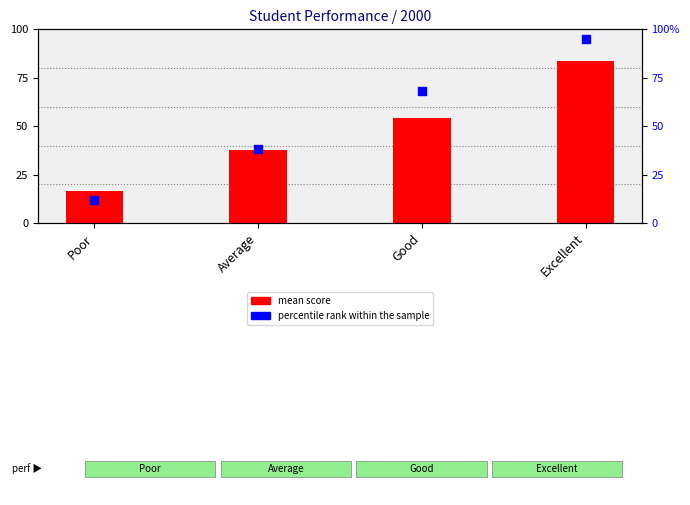

What are all the series names shown in the legend?

mean score, percentile rank within the sample